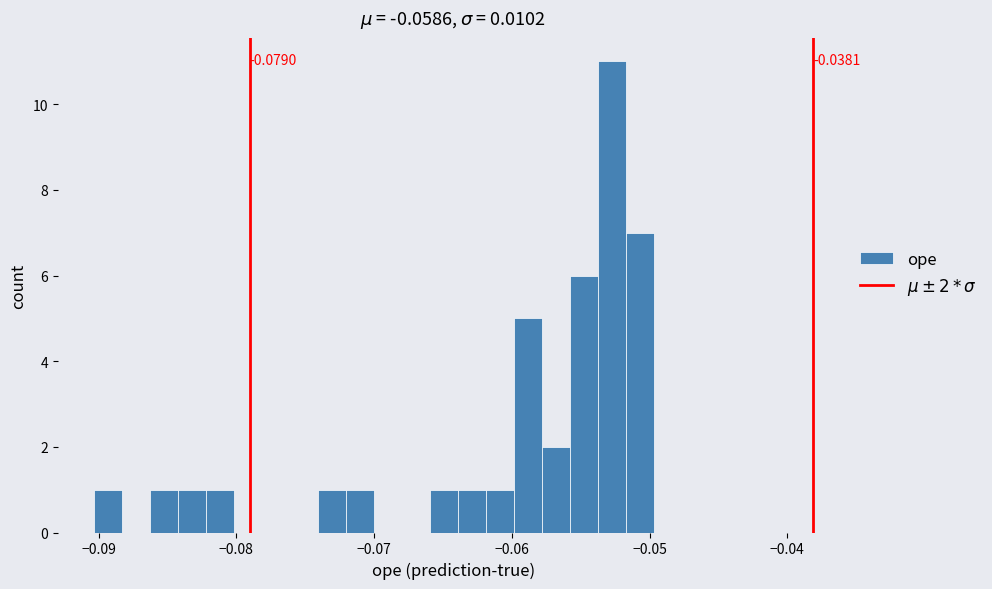

Read against the x-axis, roughly where is the centre of the tallest bar?

-0.053